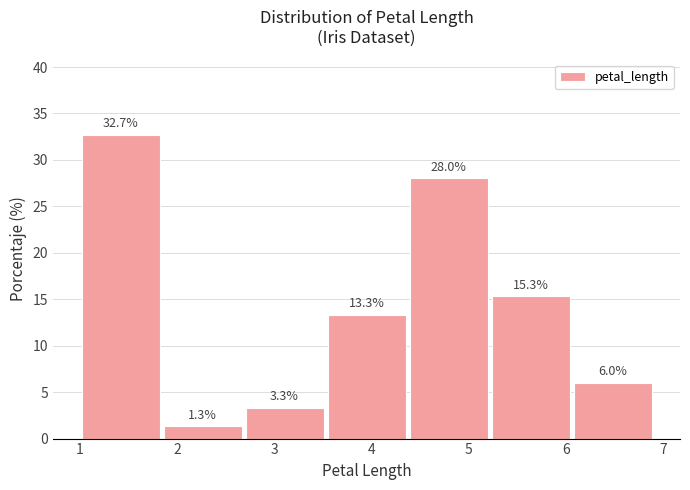

Reading left to right, list every bar in this chart as the range it spans on the x-axis followed by its height. The bar edges are not printed on the chart, so give them approximately, as read against the axis.

1.0 to 1.8: 32.7
1.8 to 2.7: 1.3
2.7 to 3.5: 3.3
3.5 to 4.4: 13.3
4.4 to 5.2: 28.0
5.2 to 6.1: 15.3
6.1 to 6.9: 6.0